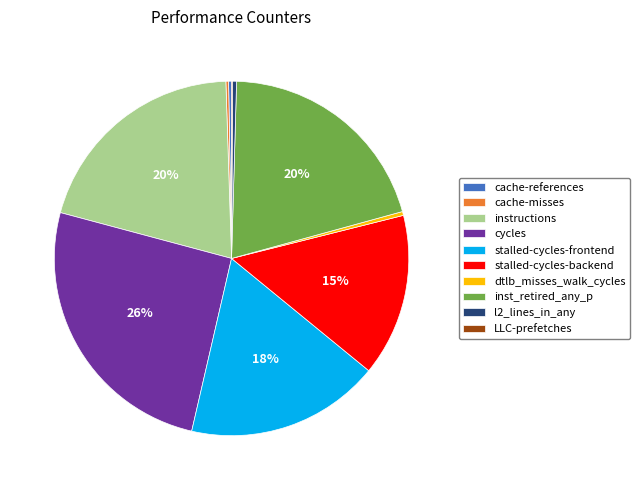

The l2_lines_in_any slice represents 0% of the pie. True or false?

True